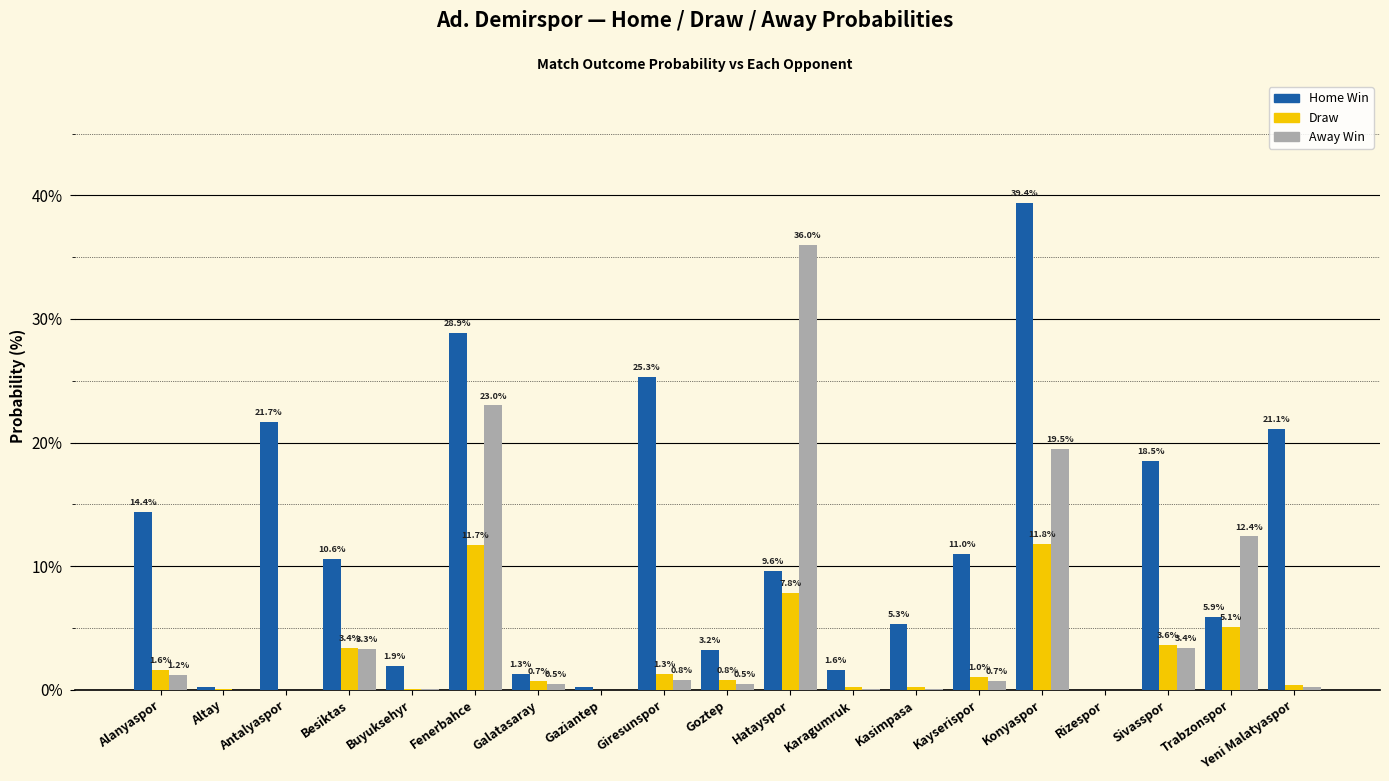

At which category is the sum across all series the highest?

Konyaspor